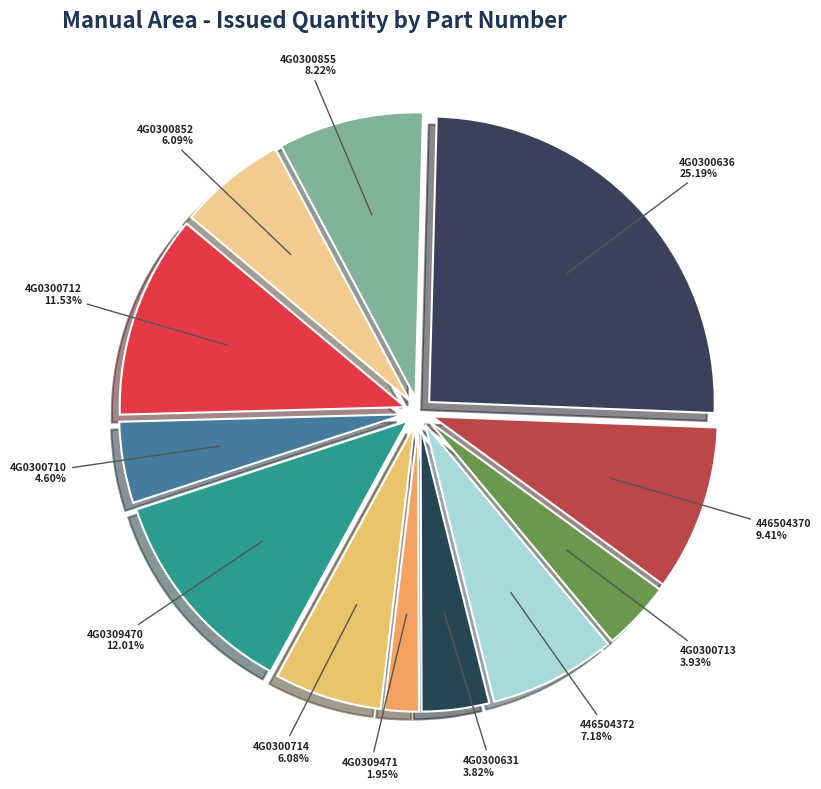

Which slice is the smallest?

4G0309471